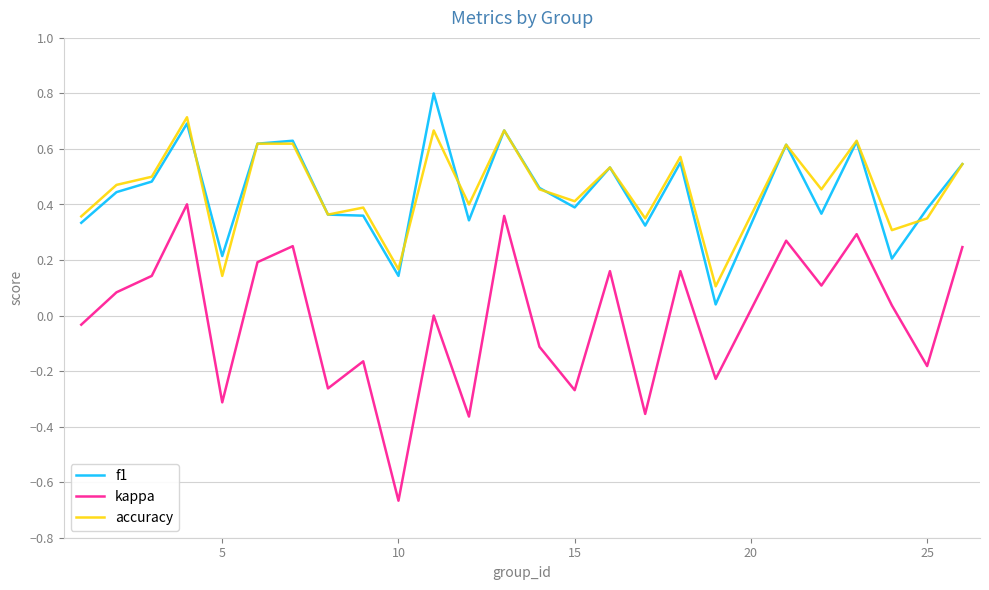

Which series has the widest spread of values?

kappa